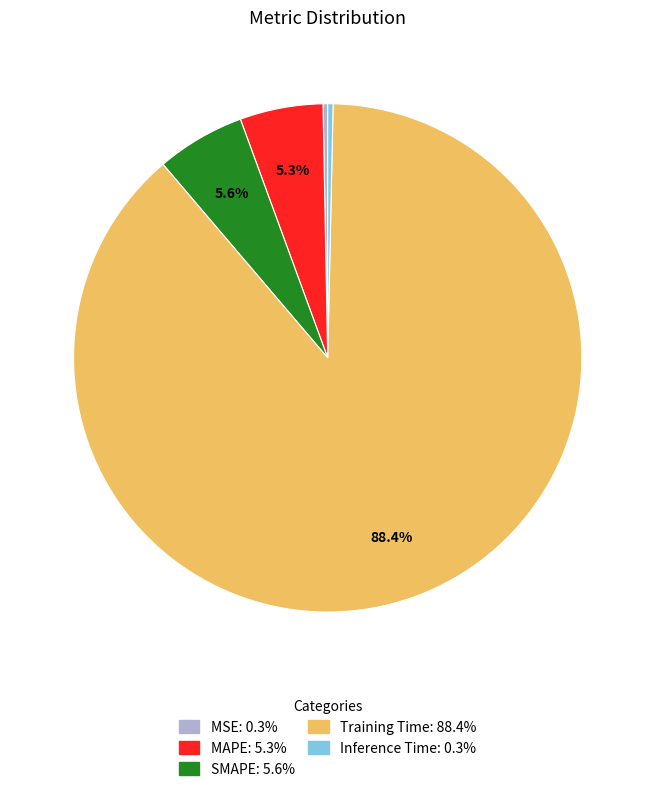

Do SMAPE and Inference Time together represent more than half of the pie?

No